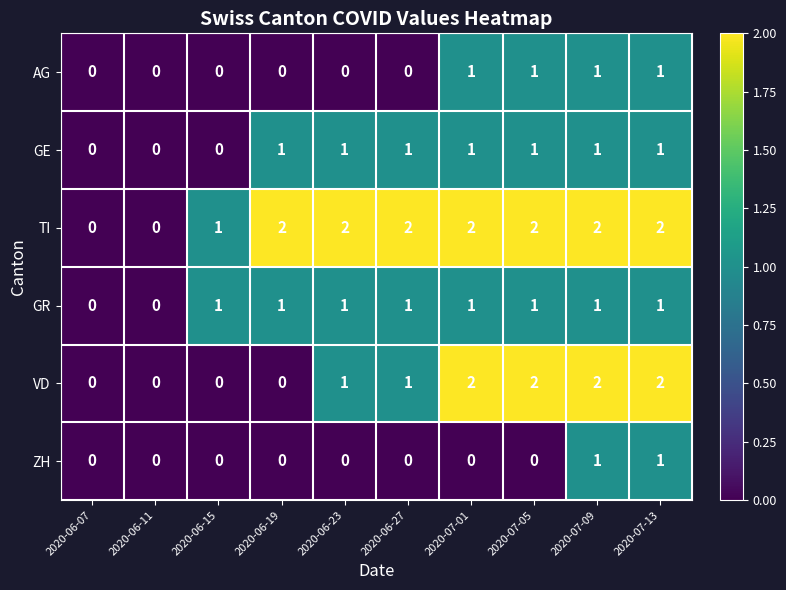

Count the GE values in the range 0 to 1.

10